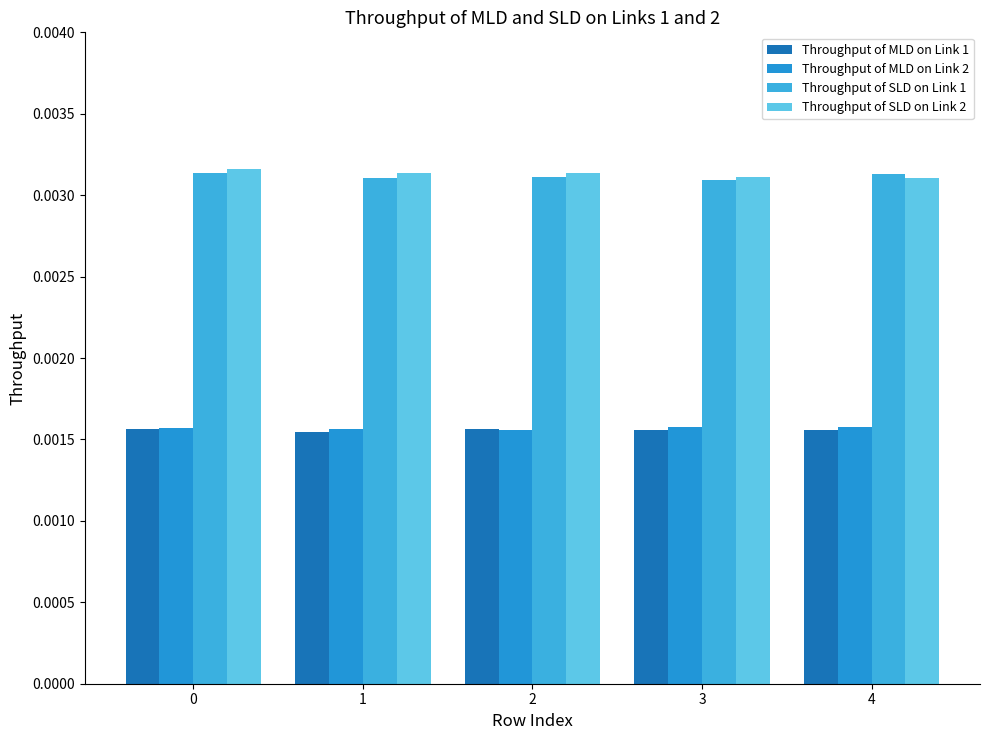

What are all the series names shown in the legend?

Throughput of MLD on Link 1, Throughput of MLD on Link 2, Throughput of SLD on Link 1, Throughput of SLD on Link 2